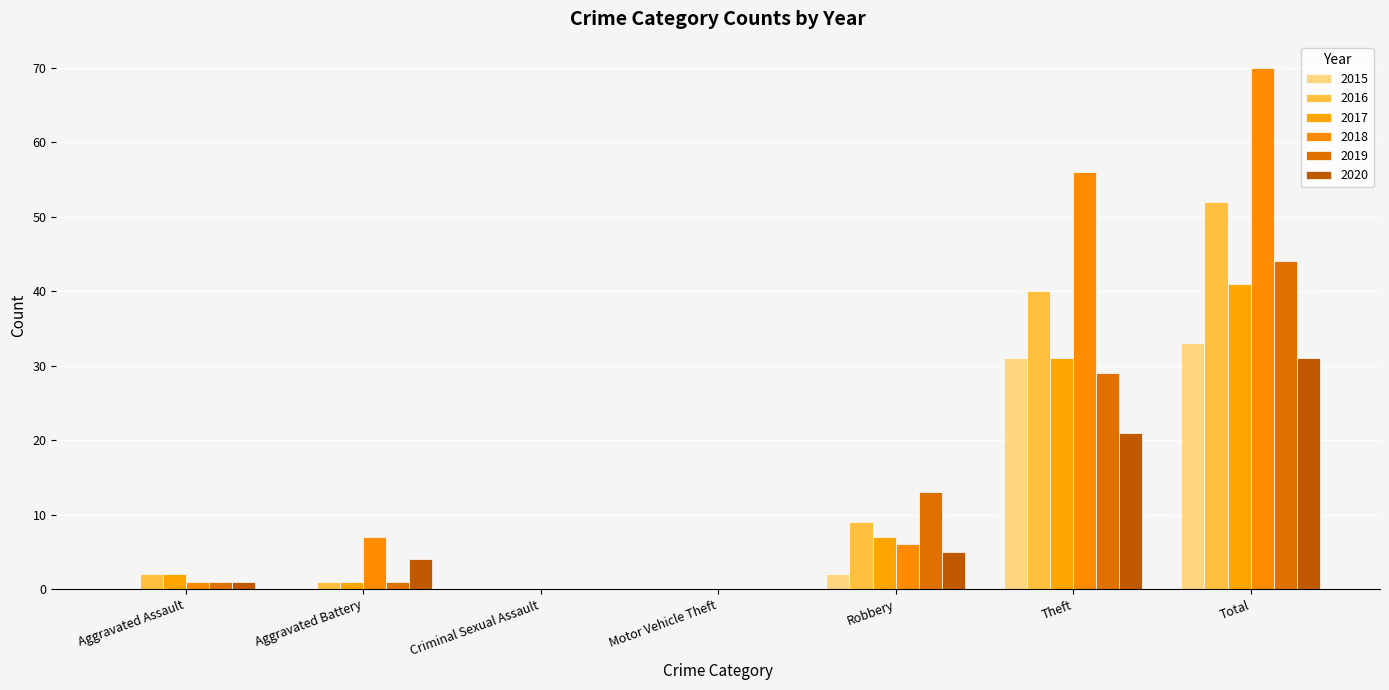

The value of 2020 at Theft is 21. True or false?

True